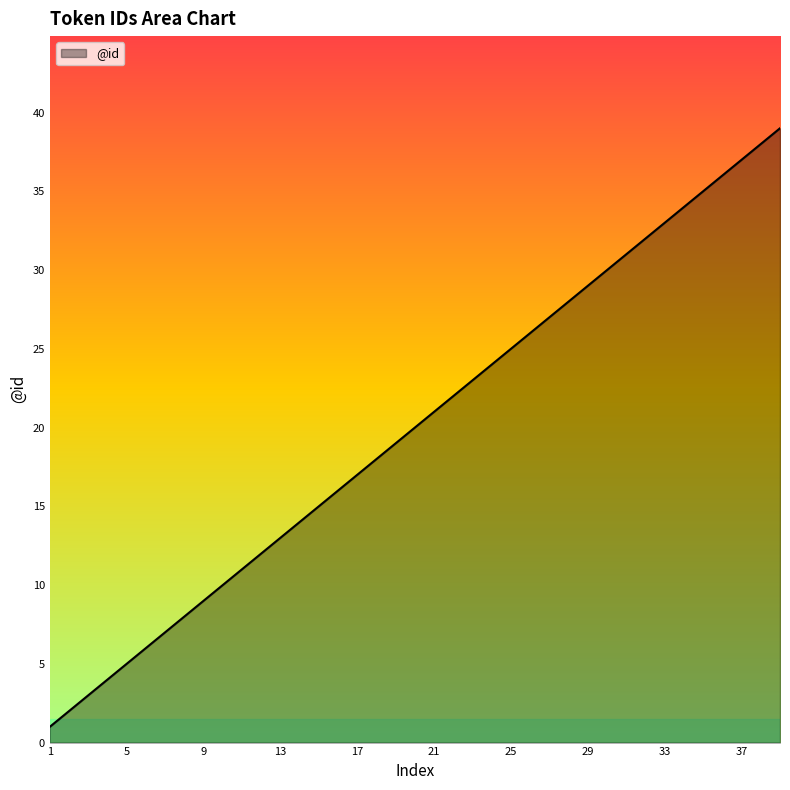

True or false: the data has more than 0 interior local peaks.

False